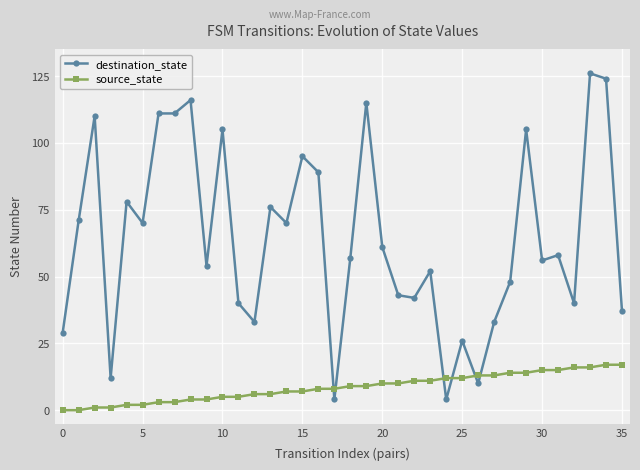

Which series has the largest total across all categories?

destination_state